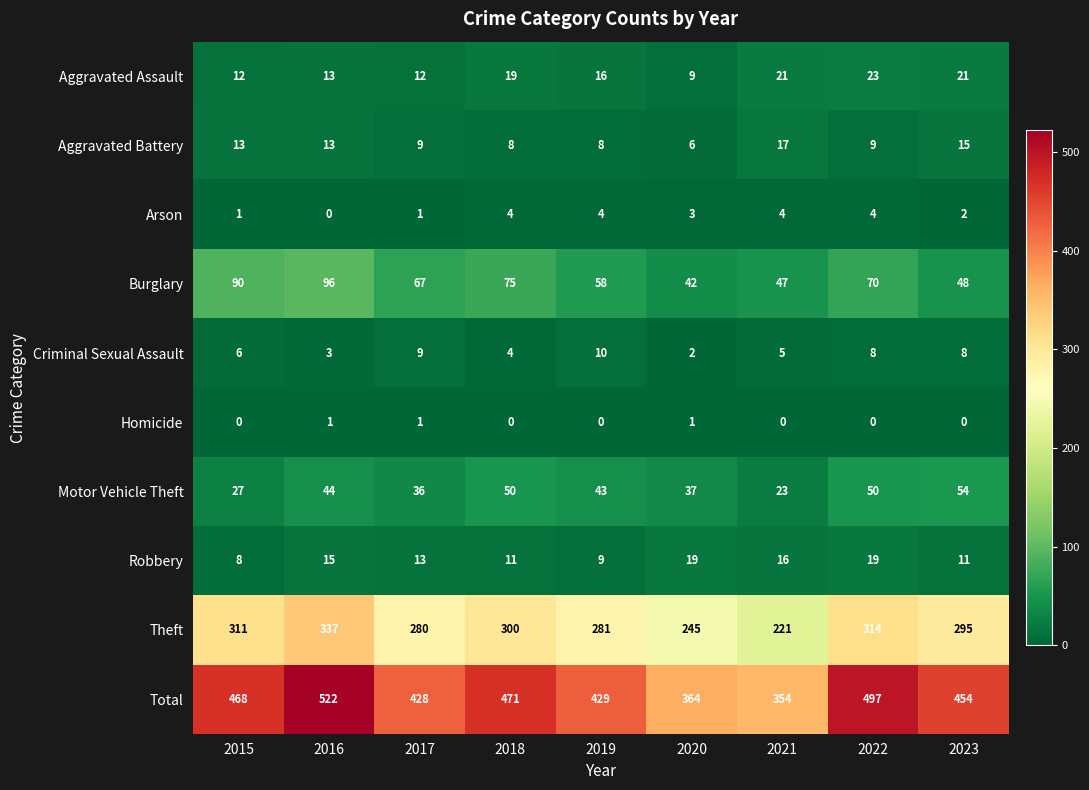

Which series has the largest total across all categories?

Total